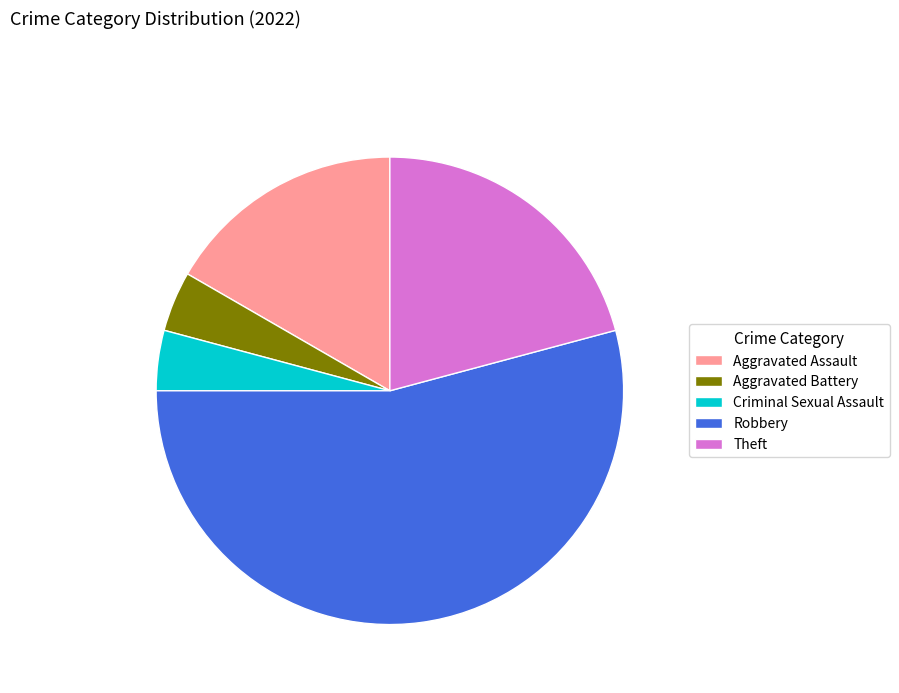

Which has a higher value, Aggravated Assault or Robbery?

Robbery